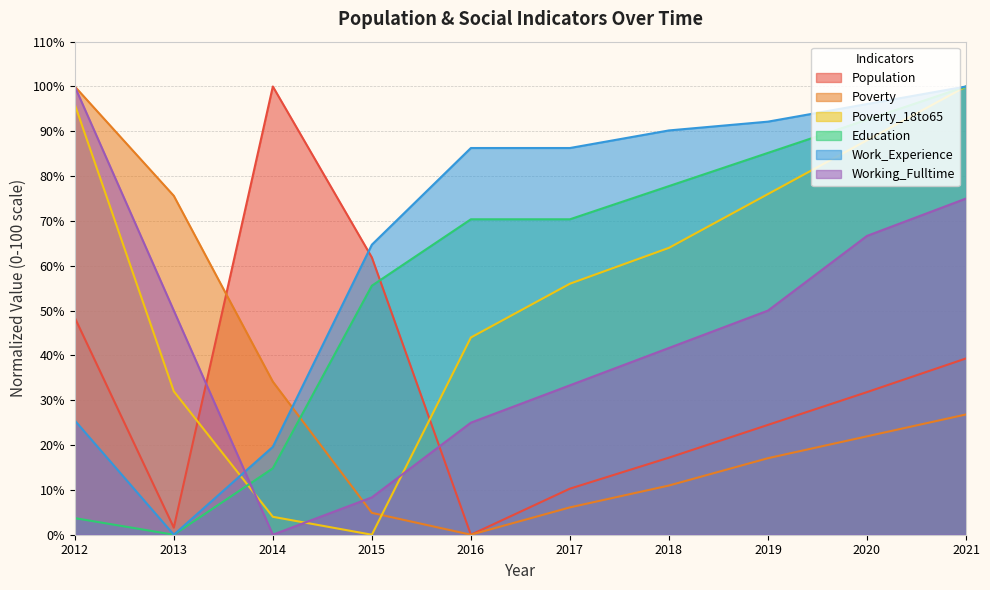

At how many categories does at least one series exceed 34?

10